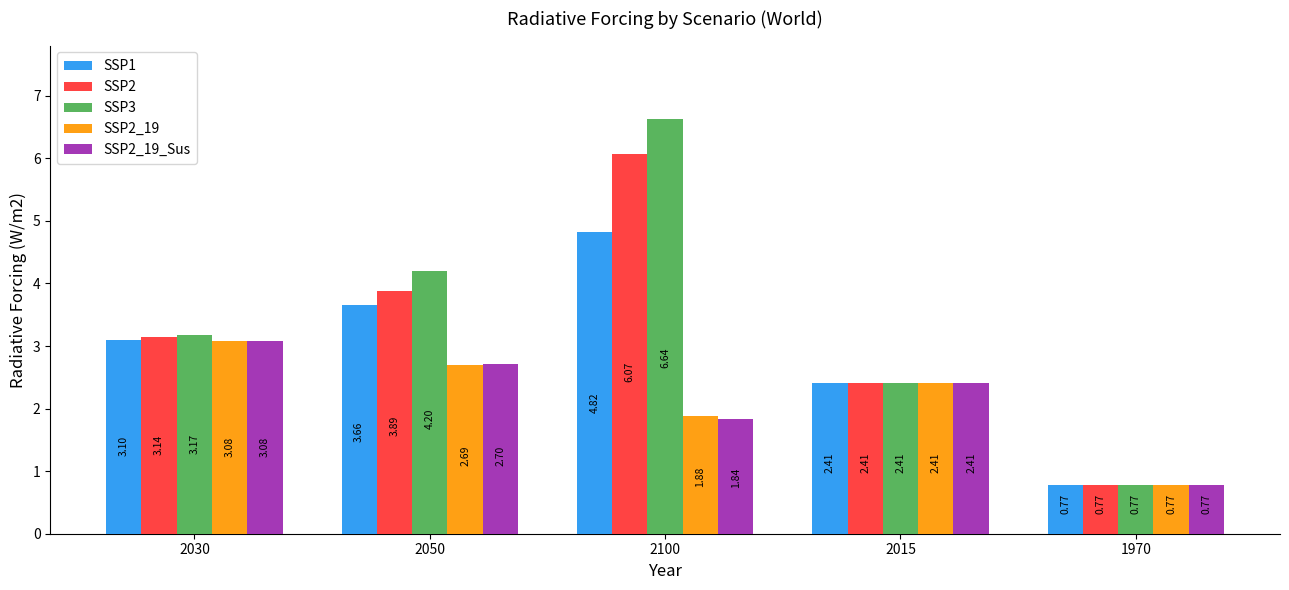

Which series has the largest range (max minus min)?

SSP3